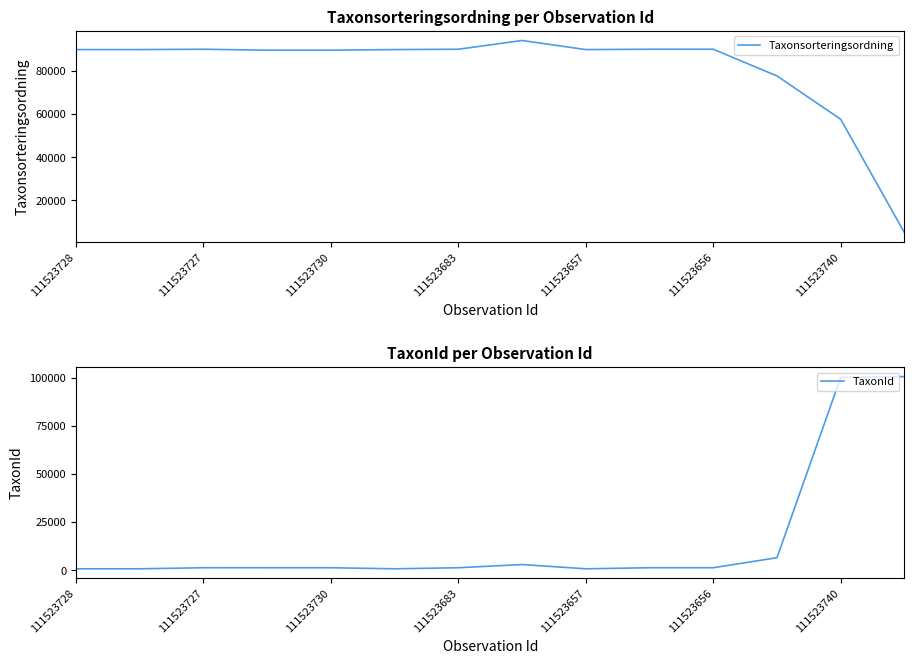

Which label corresponds to the smallest value in the chart?

111523728